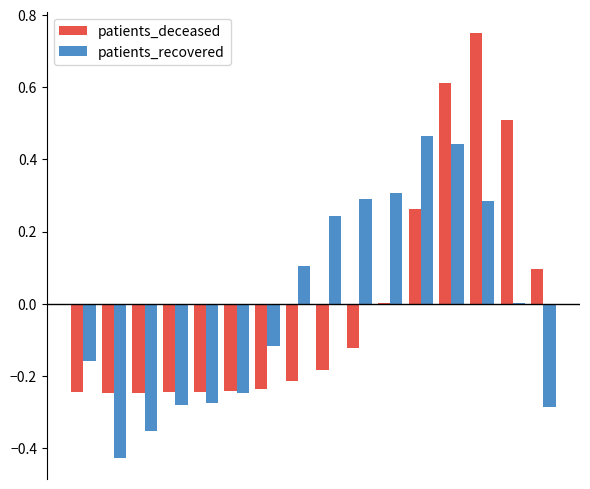

How many categories are shown in the chart?

16